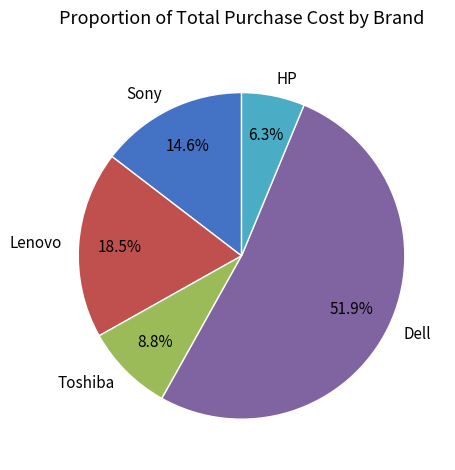

To the nearest percent, what is the average slice percentage?

20%